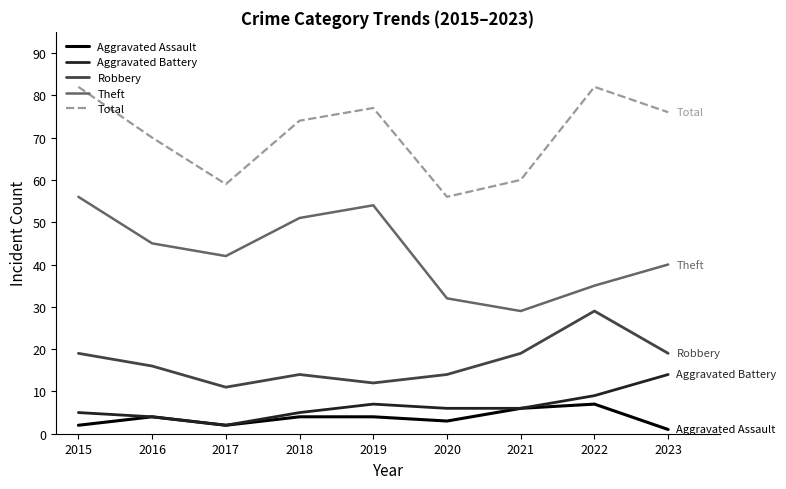

Does the chart have visible grid lines?

No